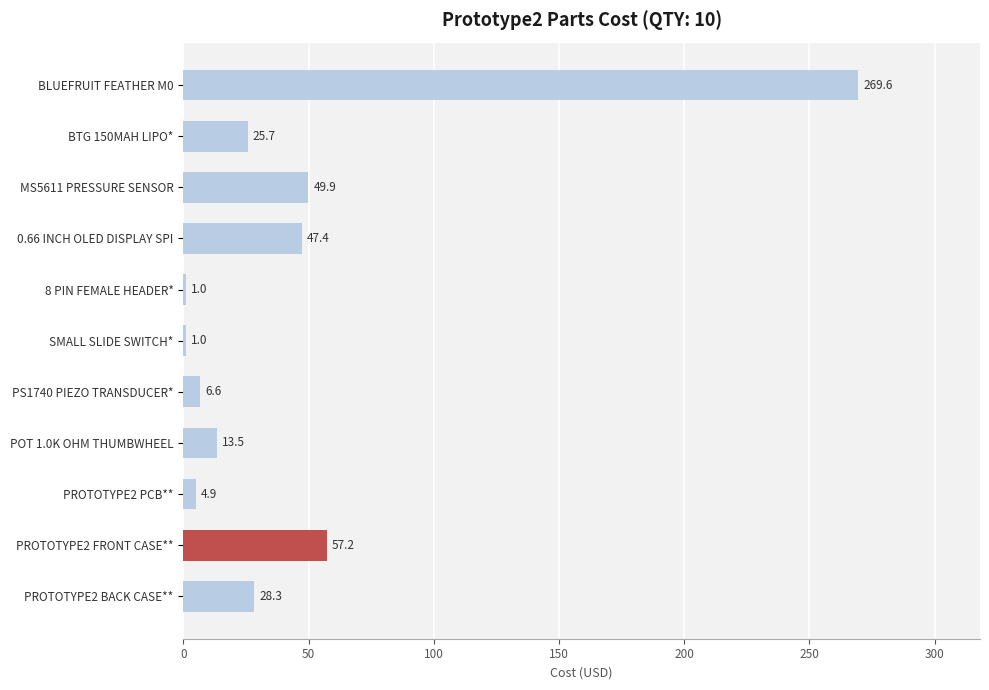

What value does the data have at PROTOTYPE2 BACK CASE**?

28.3